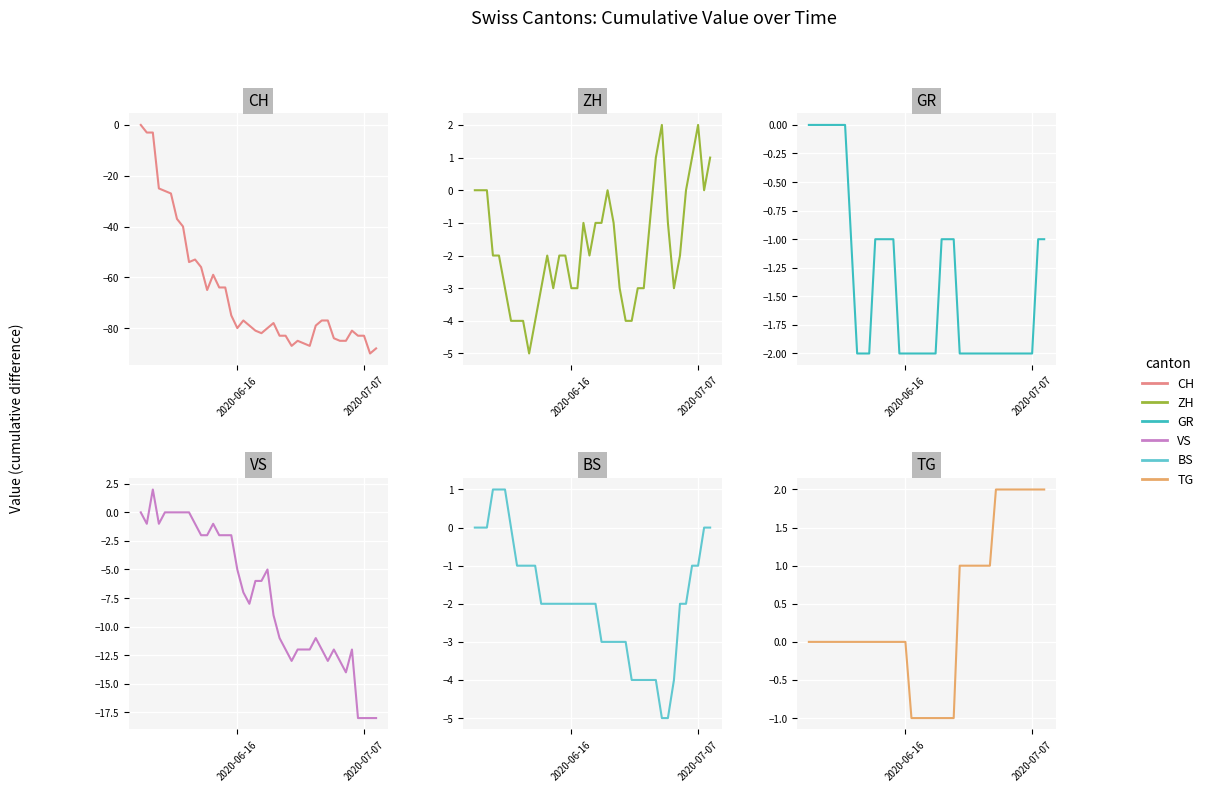

What is the smallest value displayed?

-90